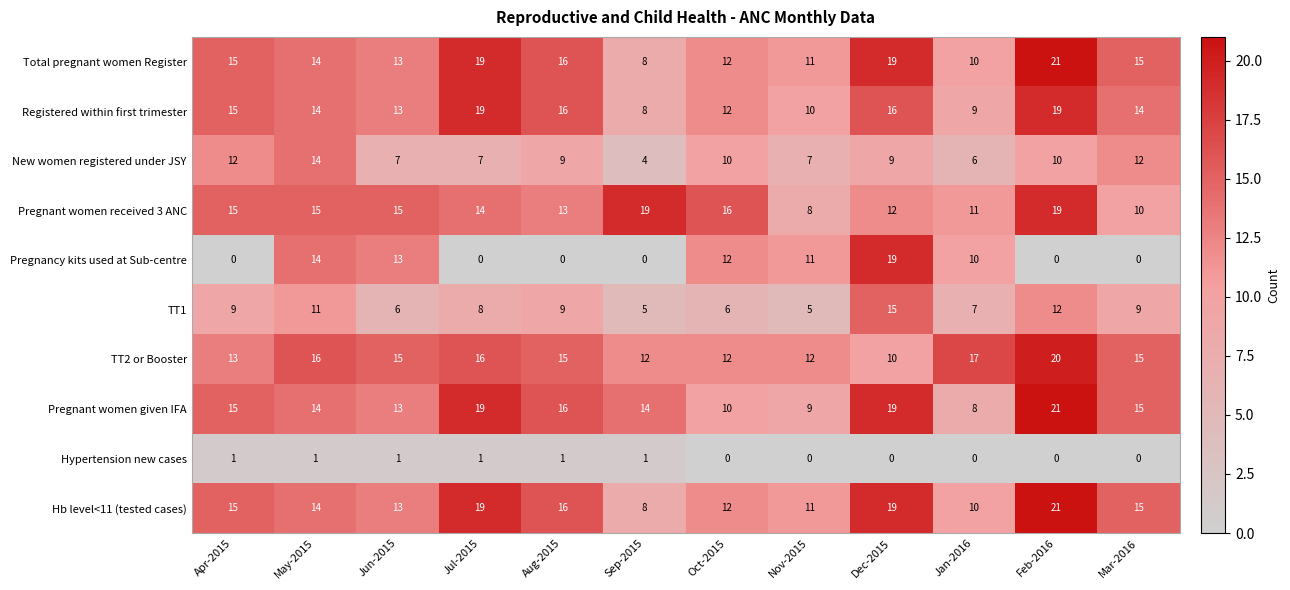

At which category is the sum across all series the highest?

Feb-2016